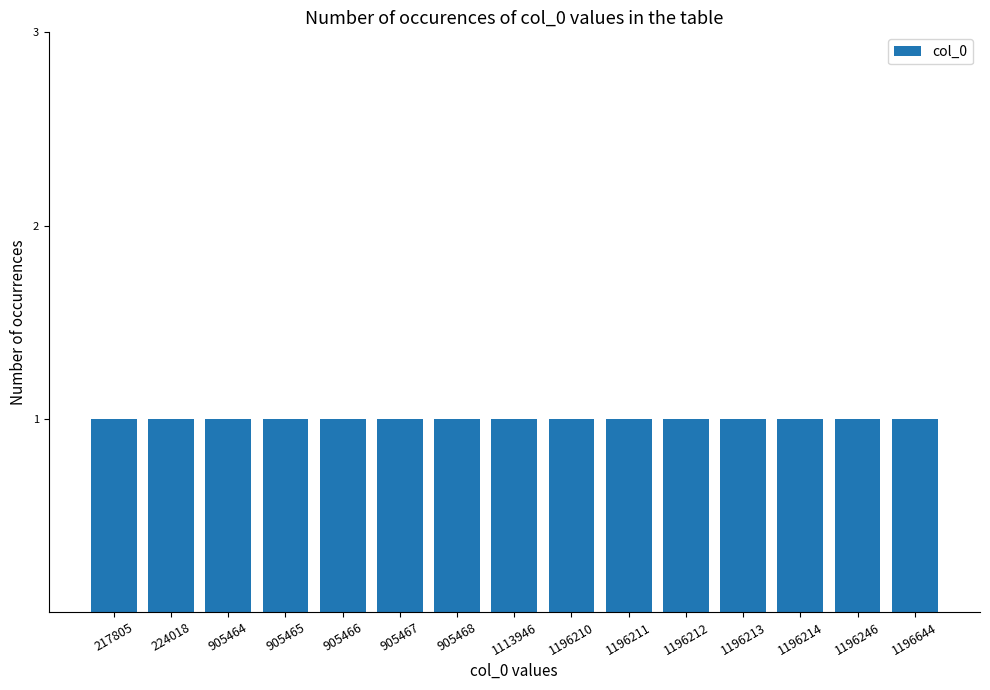

What is the average value?

963803